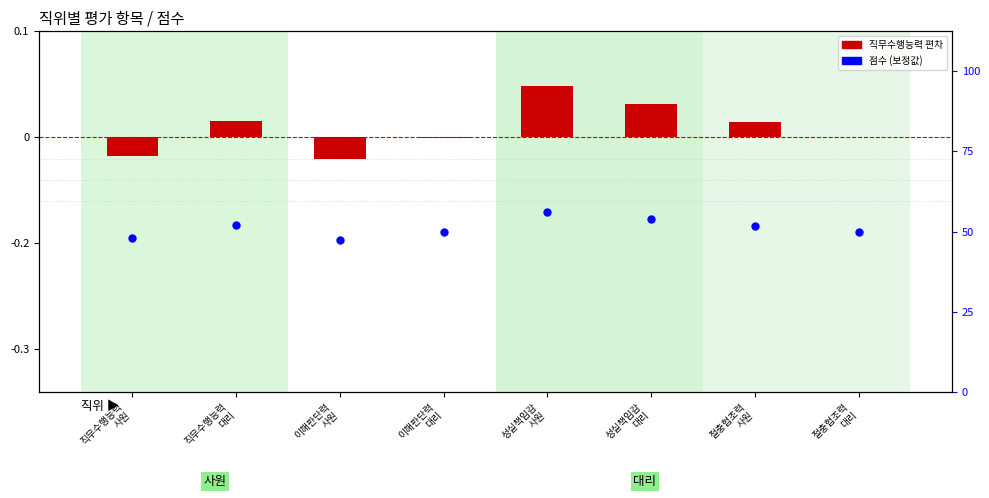

What are all the series names shown in the legend?

직무수행능력 (편차), 점수 (보정)